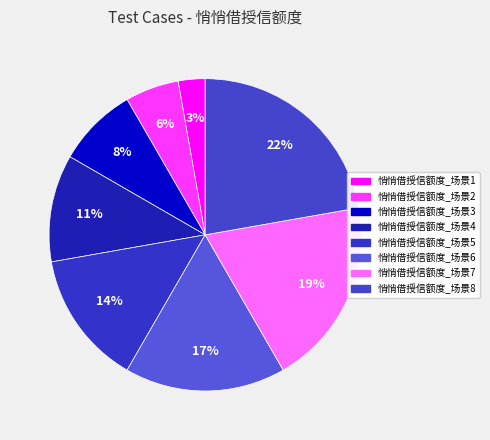

What is the ratio of the value at 悄悄借授信额度_场景2 to the value at 悄悄借授信额度_场景3?

0.7